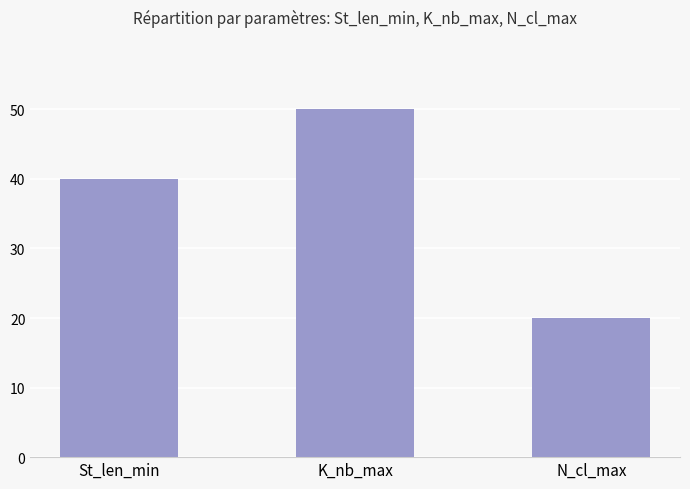

Count the number of data series in this chart.

1